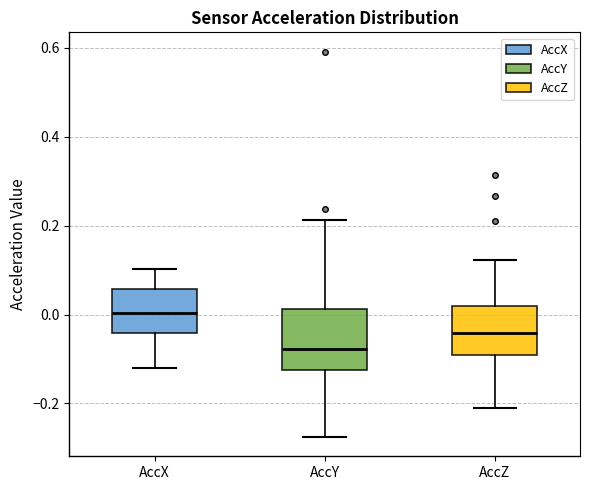

Reading left to right, transcribe this box plot: for each box, give where its median line is, the range the box spans, and where its two whiskers end, as read against the y-axis. The values are not printed on the chart, so give them approximately, as read against the axis.

AccX: median 0.00, box -0.04 to 0.06, whiskers -0.12 to 0.10
AccY: median -0.08, box -0.12 to 0.02, whiskers -0.28 to 0.22
AccZ: median -0.04, box -0.08 to 0.02, whiskers -0.22 to 0.12